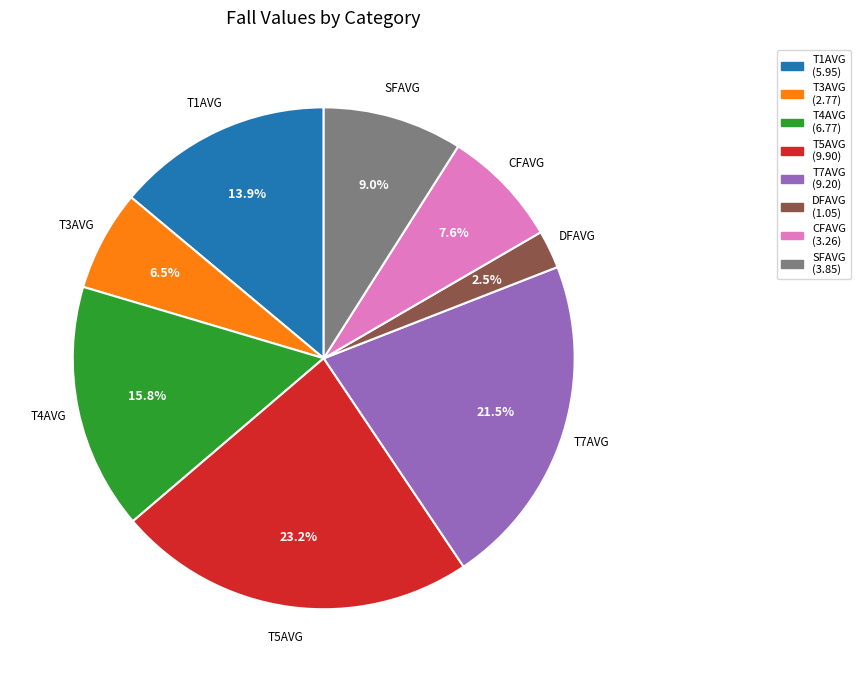

Does T3AVG represent more than half of the total?

No